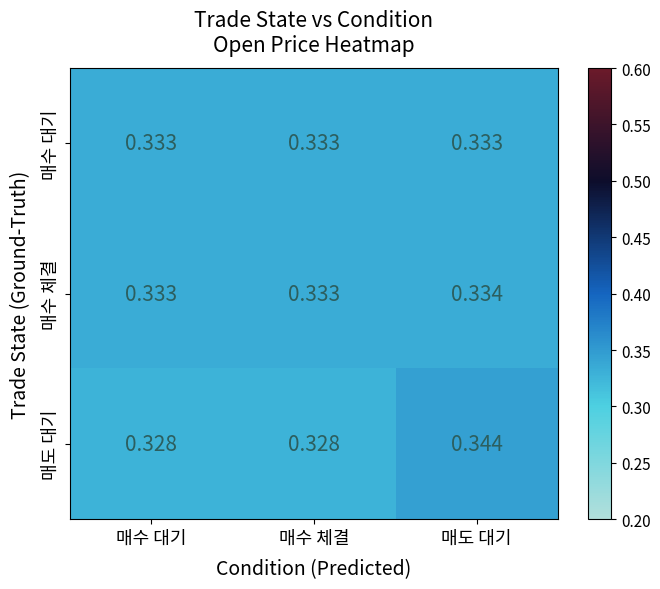

At which category does the chart reach its peak across all series?

매도 대기